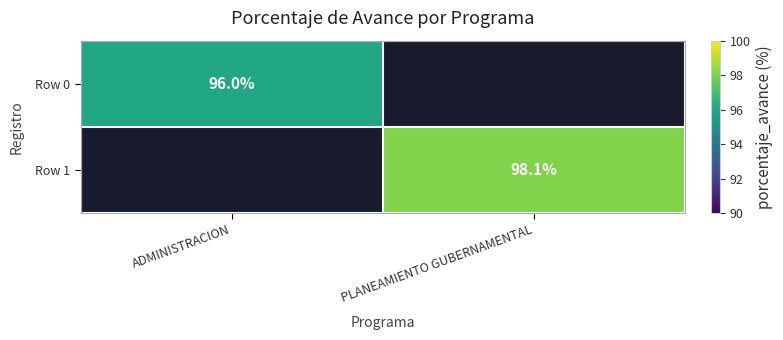

The value of Row 0 at ADMINISTRACION is 59.3. True or false?

False